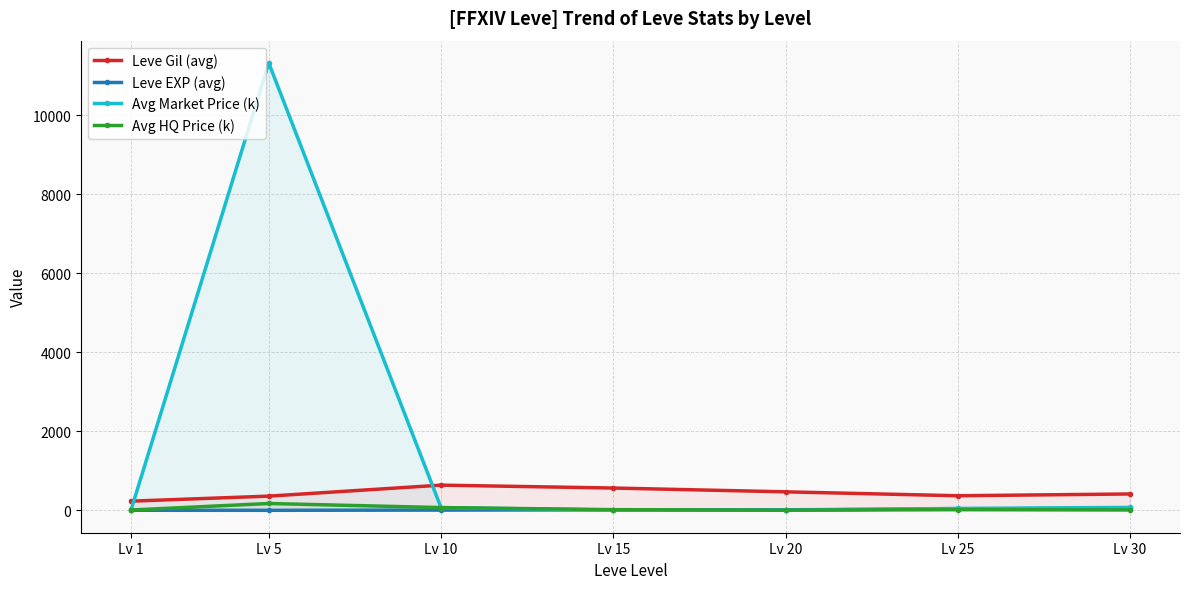

What is the sum of the Avg HQ Price (k) values at Lv 1 and Lv 20?

11.7